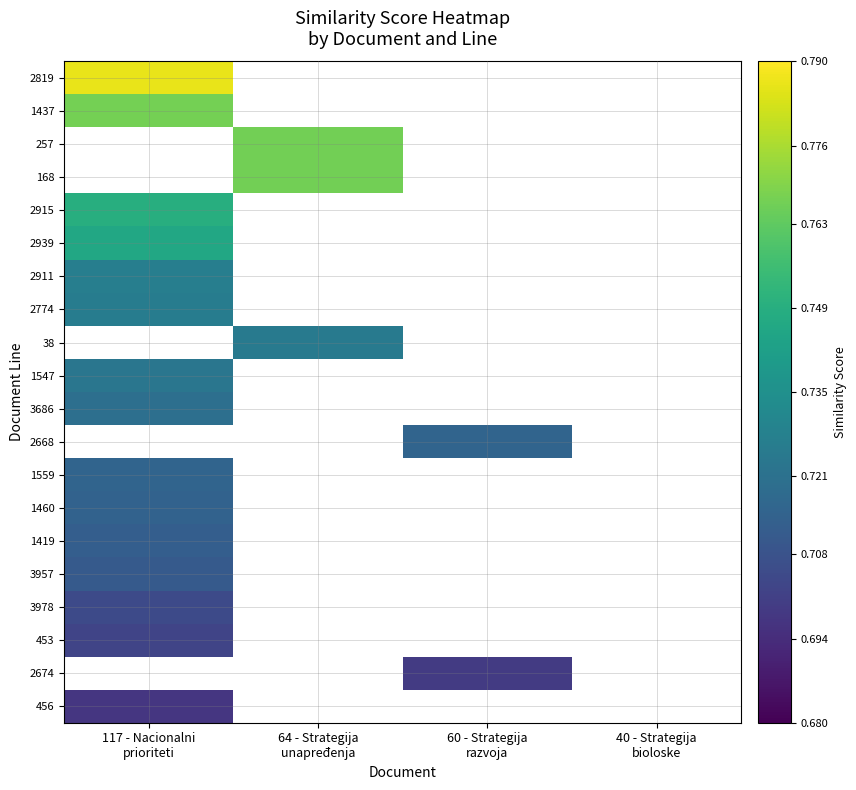

Between 40 - Strategija
bioloske and 64 - Strategija
unapređenja, which is larger?

64 - Strategija
unapređenja